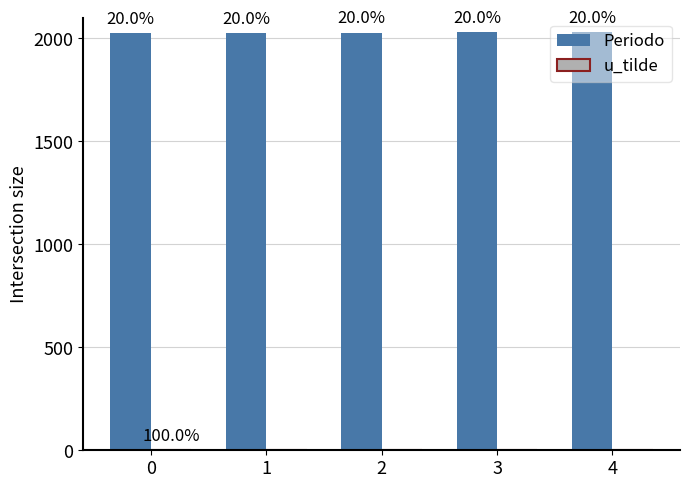

How many groups of bars are there?

5